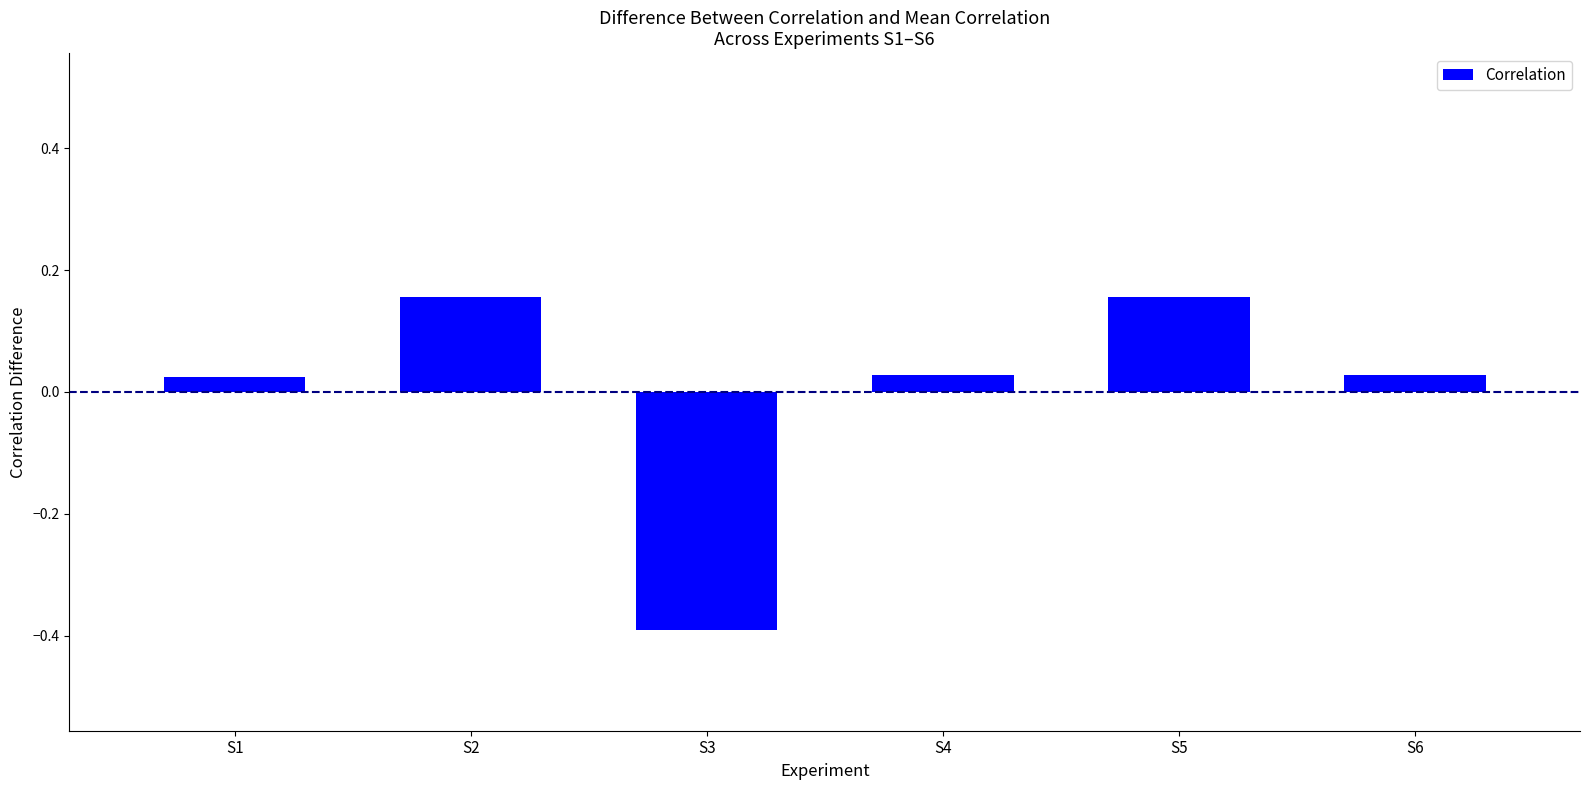

What is the change in value from S2 to S6?

-0.1